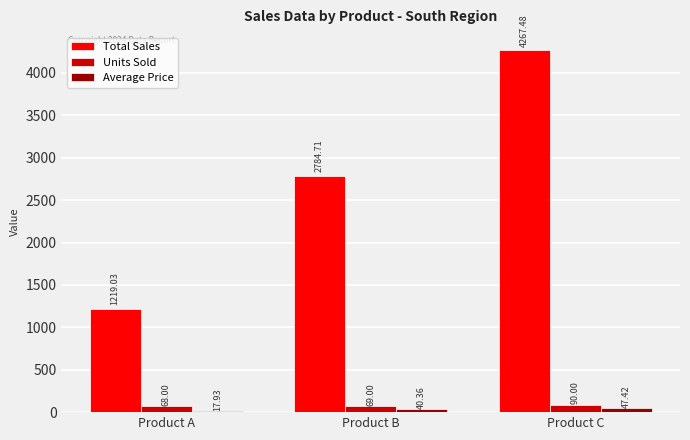

Which series changed the most between Product A and Product B?

Total Sales